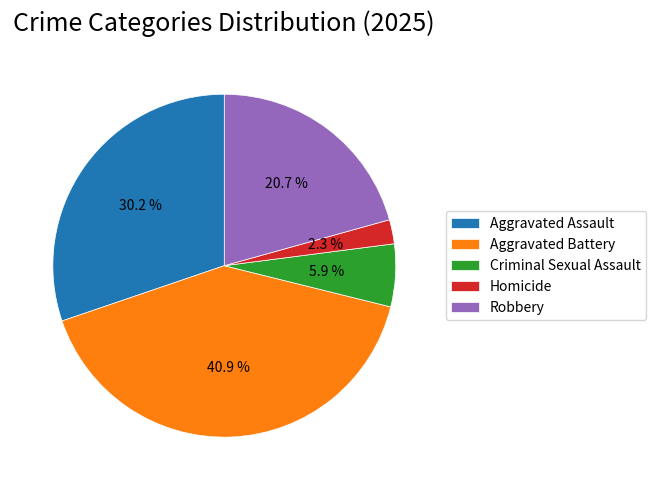

What is the total percentage of Homicide and Aggravated Battery?

43.2%